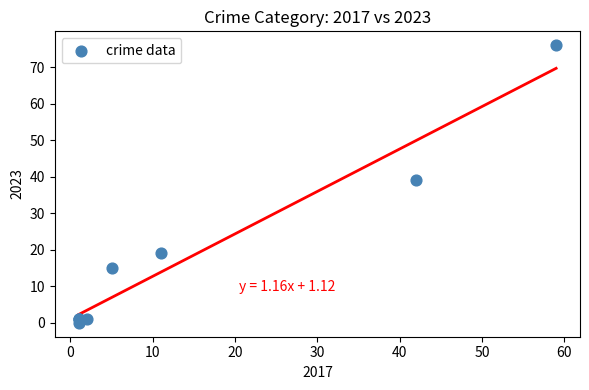

What Y value in the scatter plot is closest to 38?

39